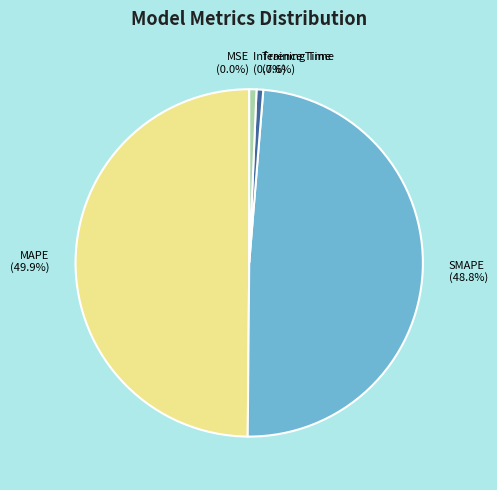

What percentage is NOT represented by MAPE?

50.1%